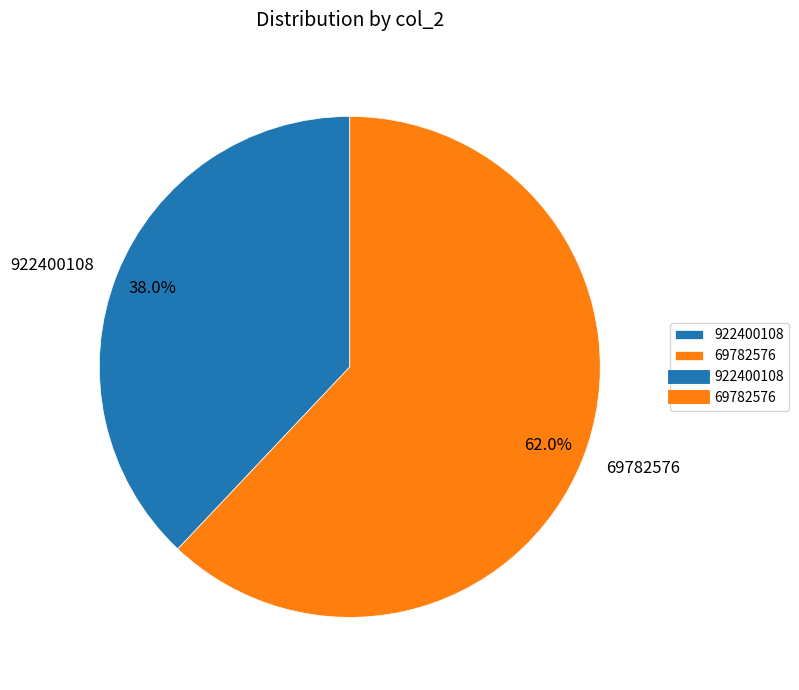

How many segments does this pie chart have?

2